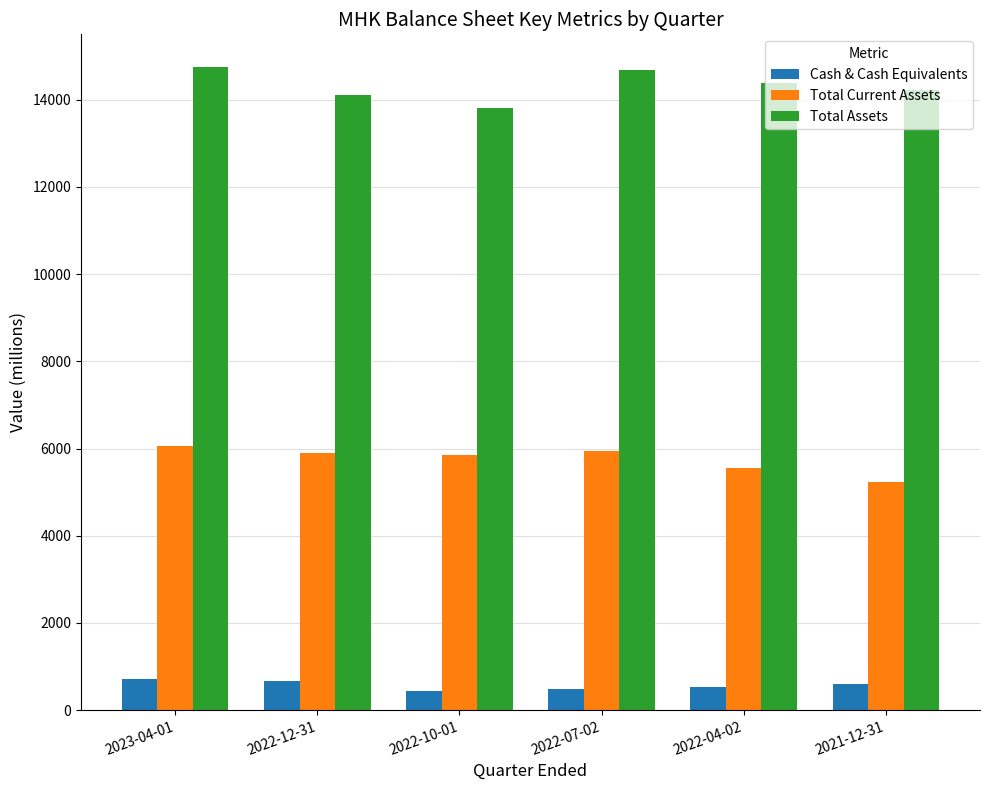

What is the sum of all Total Assets values?

85985.6